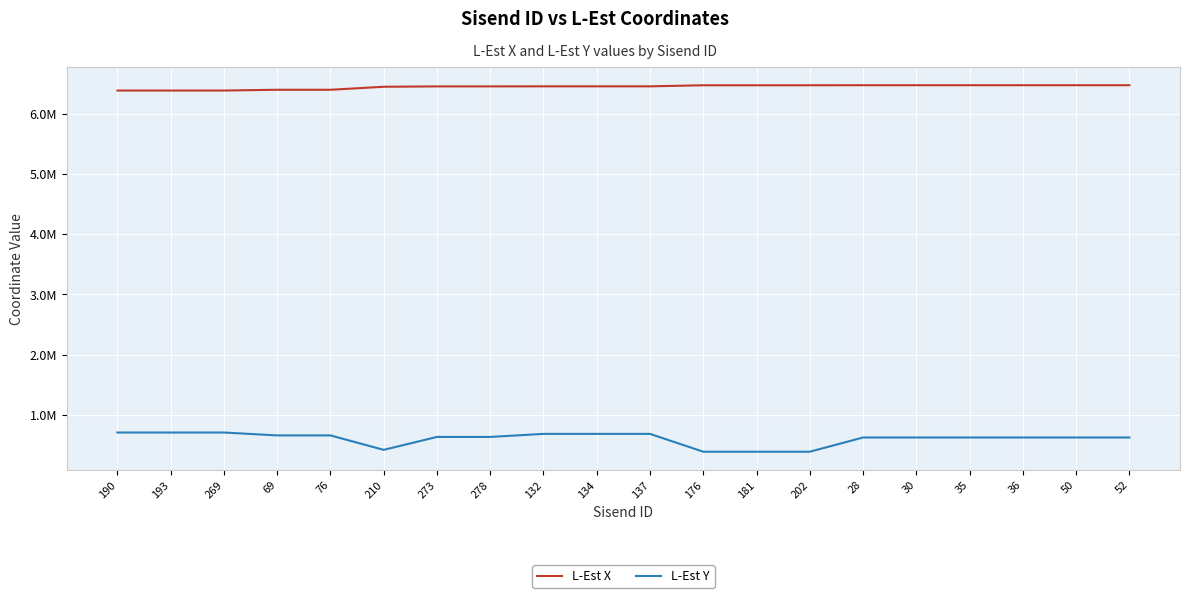

What is the label of the 5th point from the right?

30